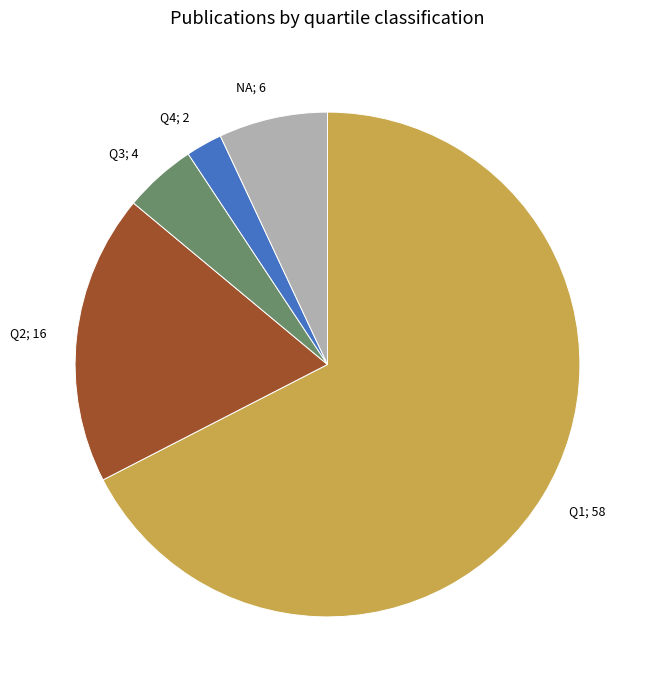

Does any single category account for the majority?

Yes